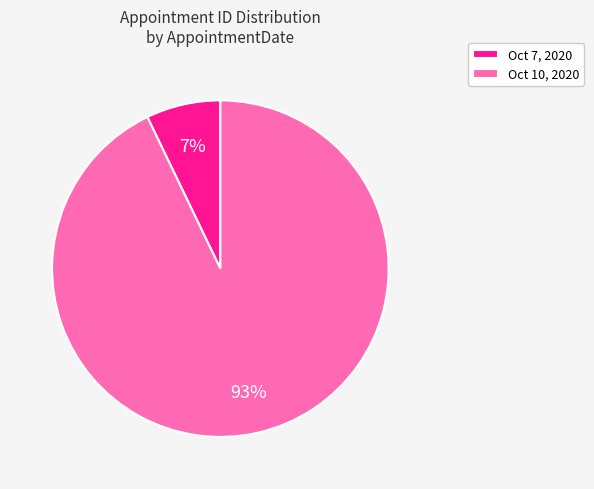

Does Oct 10, 2020 account for over 50% of the chart?

Yes